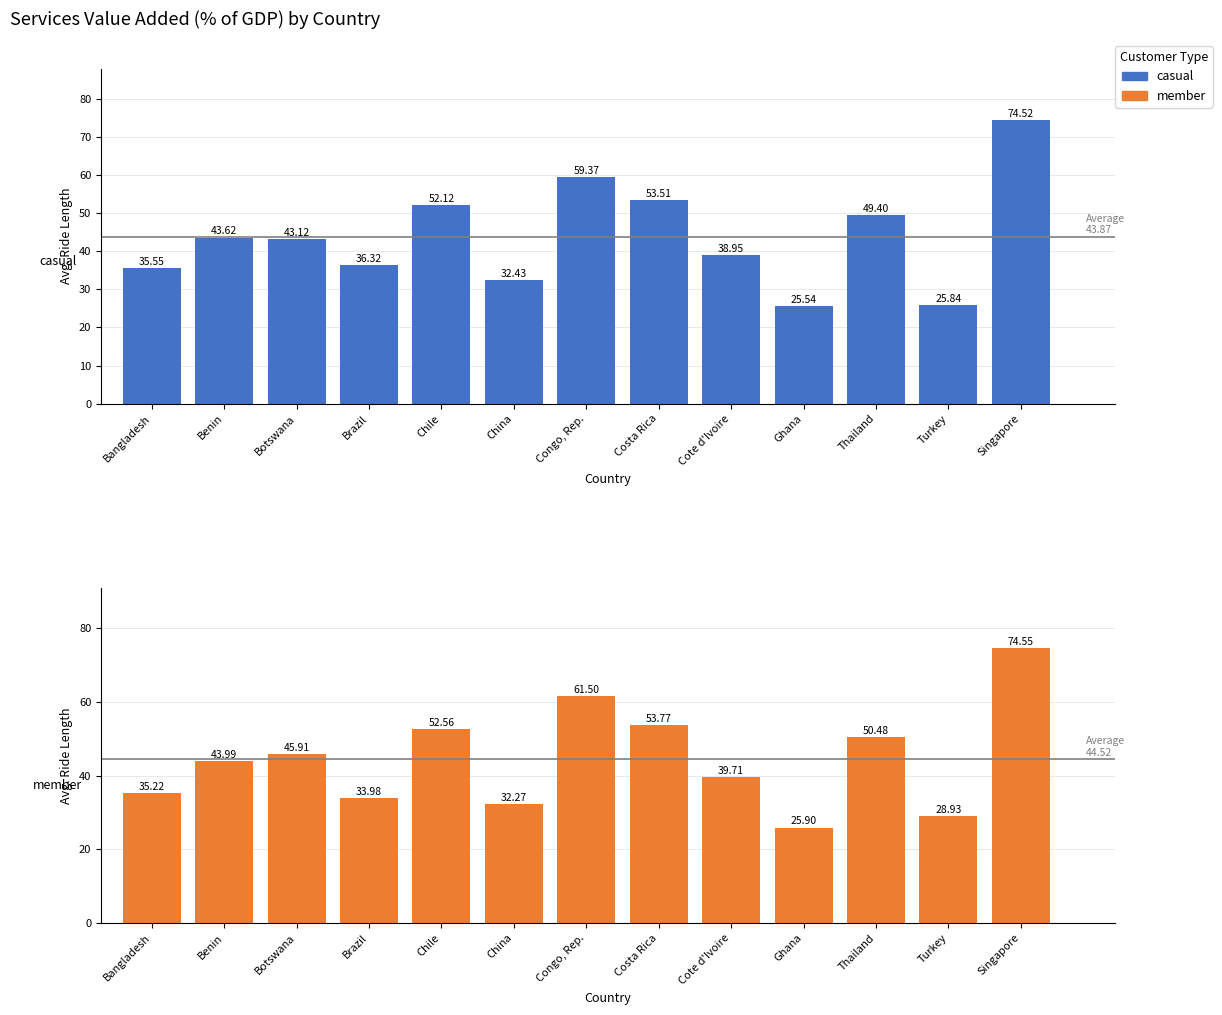

How many bars are there in total?

26